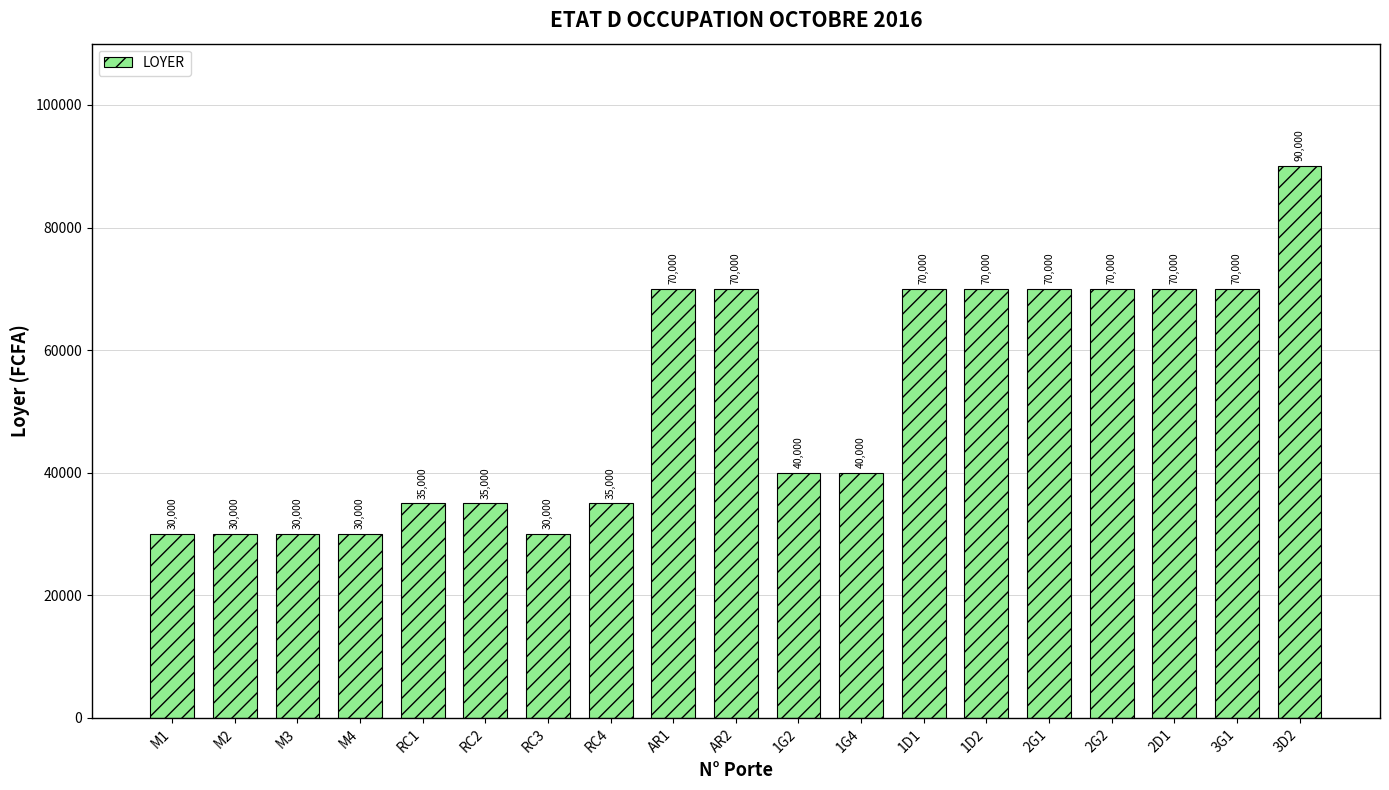

Does the chart contain any negative values?

No